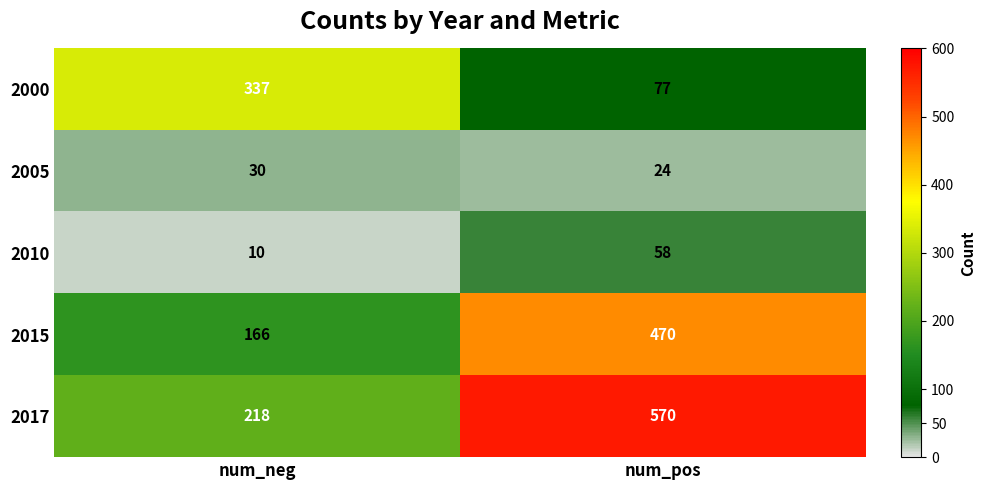

What is the total value across all series at num_pos?

1199